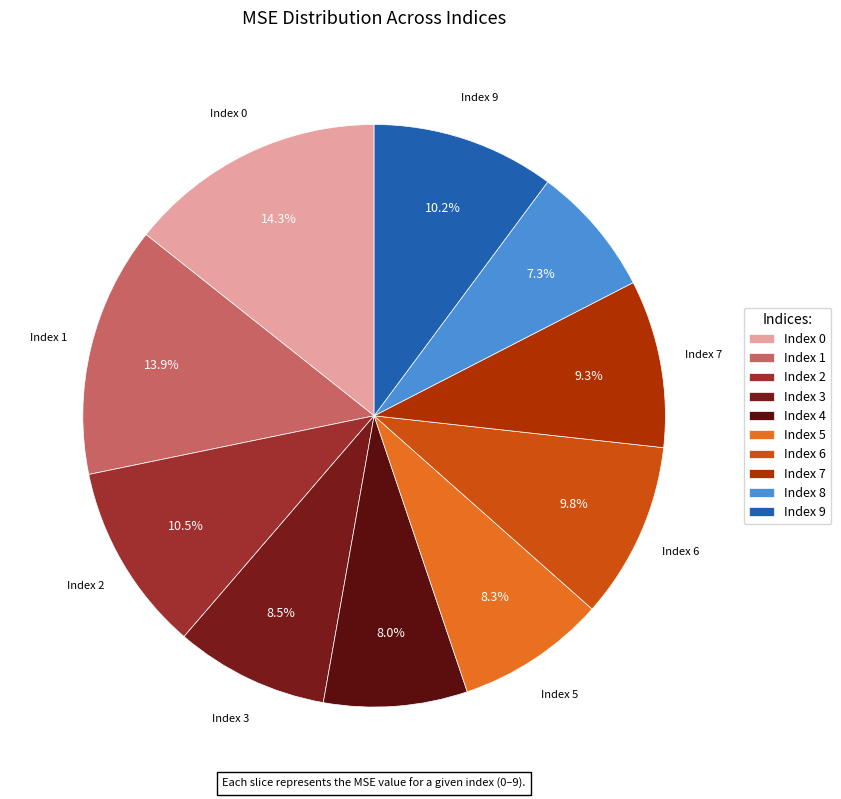

How many slices are in this pie chart?

10